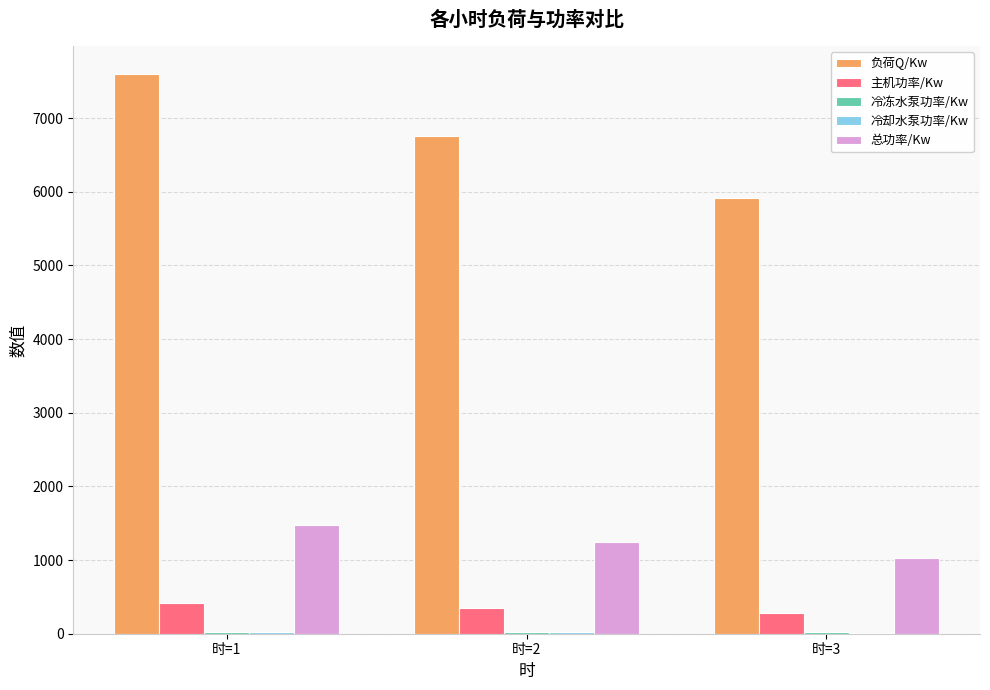

What is the spread (max minus min) of values at 时=2?

6736.5